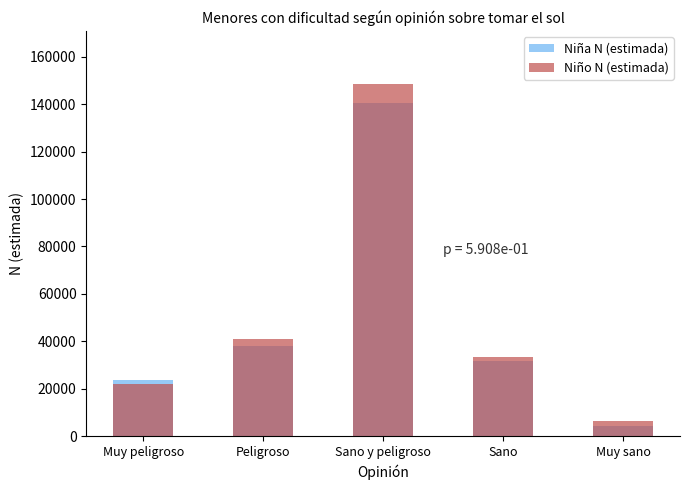

What is the difference between the maximum and minimum values in the Niño N (estimada) series?

142168